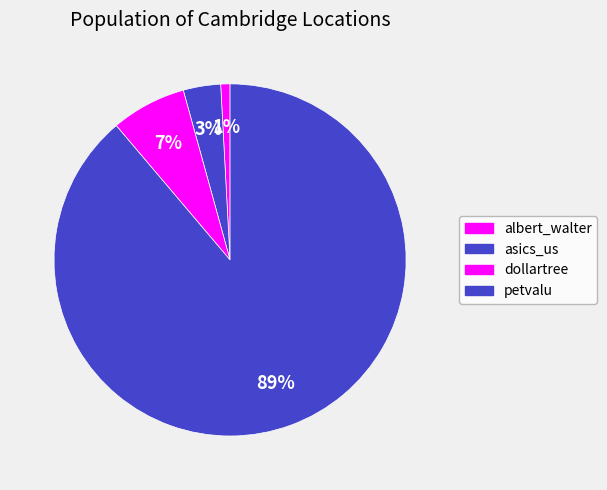

What percentage do asics_us and albert_walter together represent?

4.3%